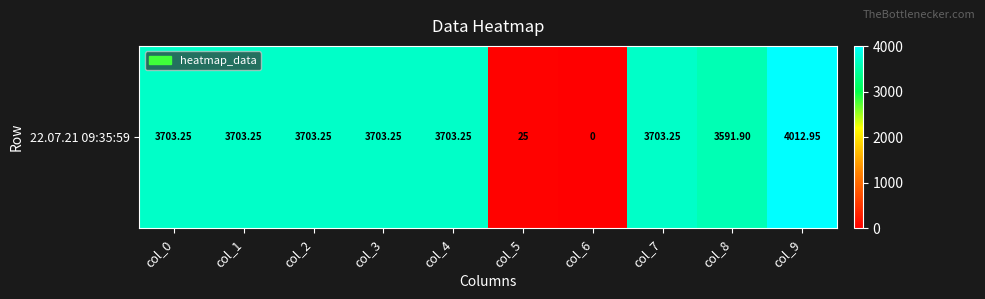

How many data points does each series have?

10